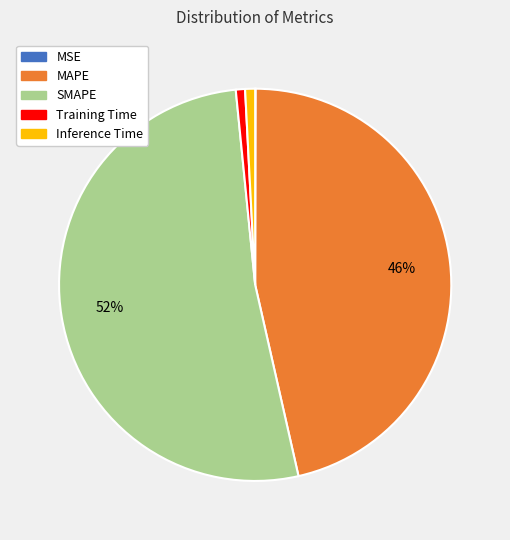

Does SMAPE account for over 50% of the chart?

Yes